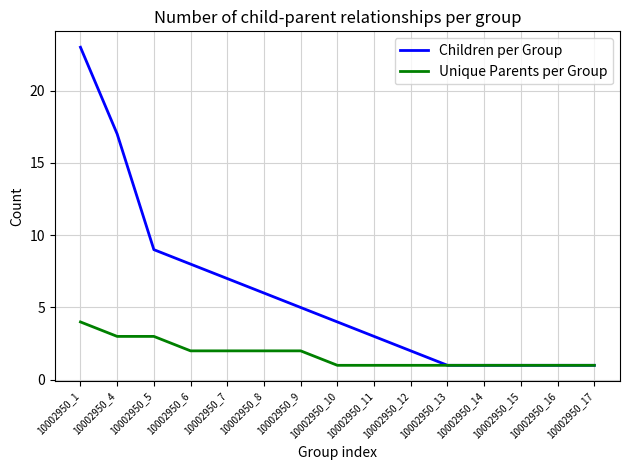

What is the difference between the maximum and minimum values in the Children per Group series?

22